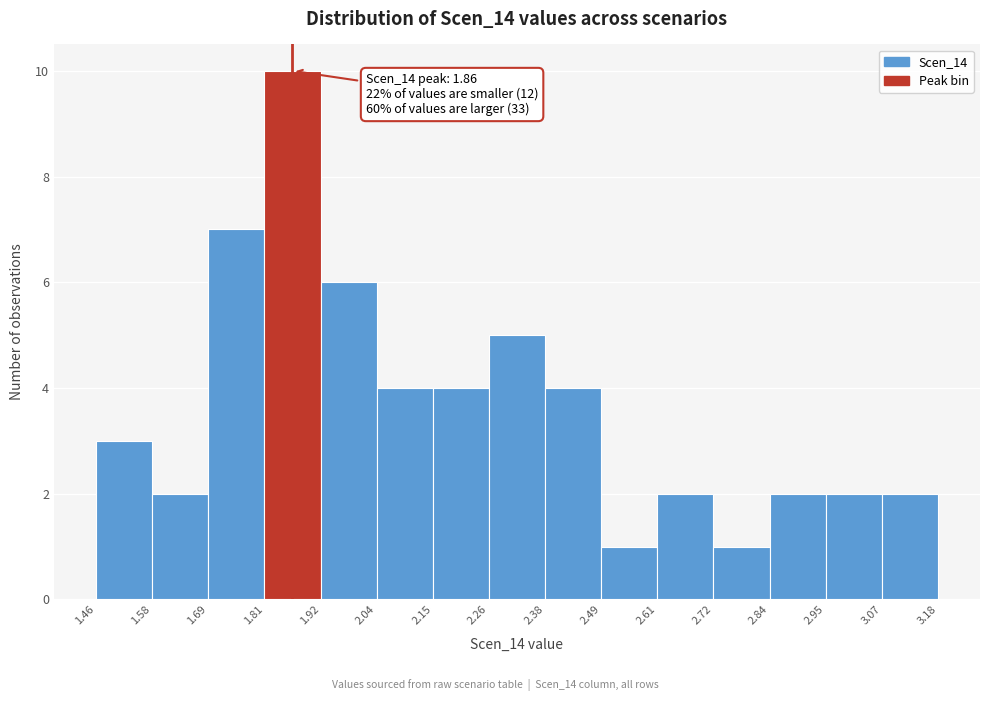

Which range on the x-axis has the tallest bar?

1.81 to 1.92